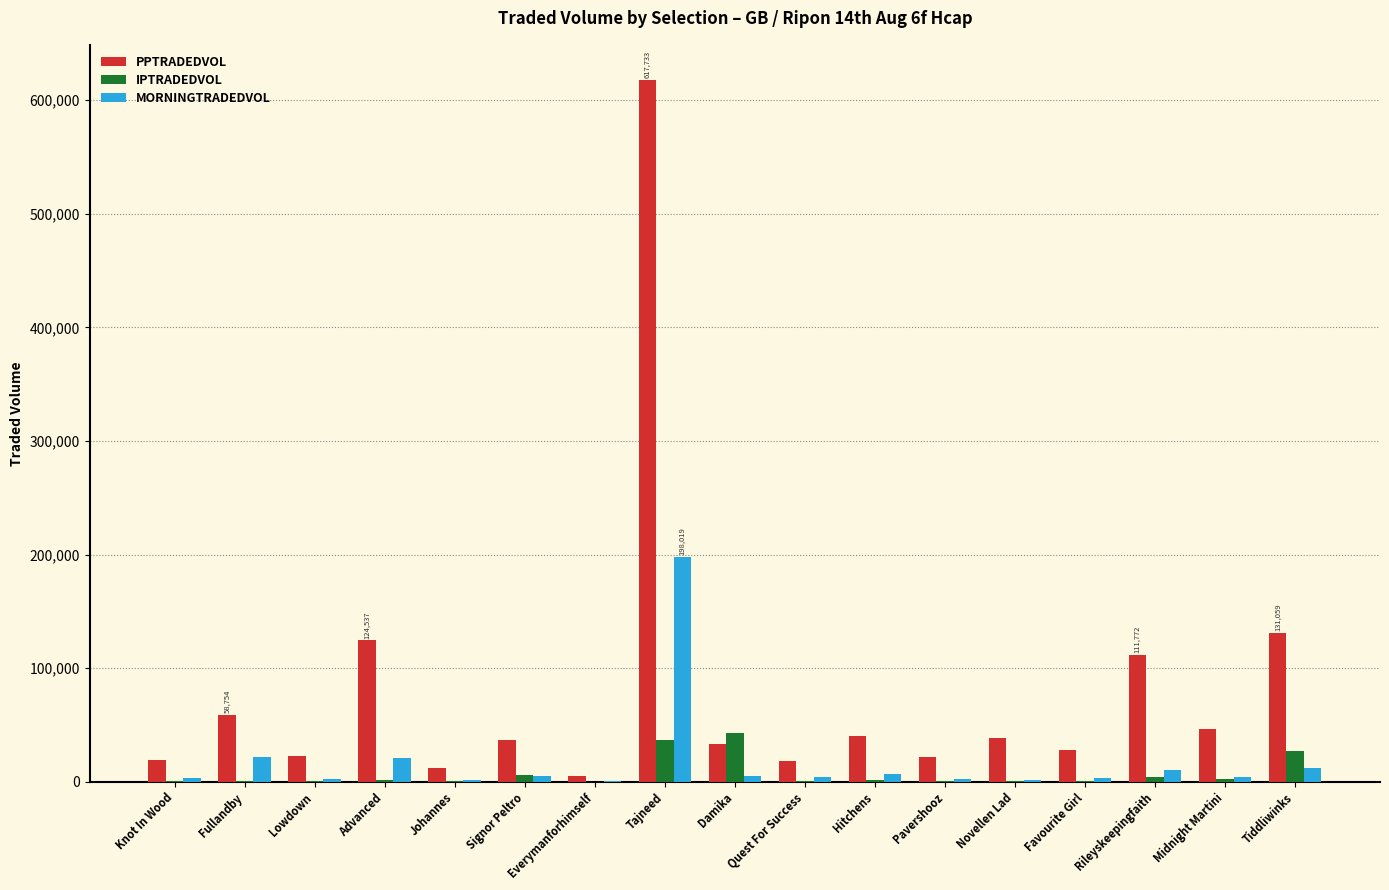

What is the maximum value for MORNINGTRADEDVOL?

198019.7